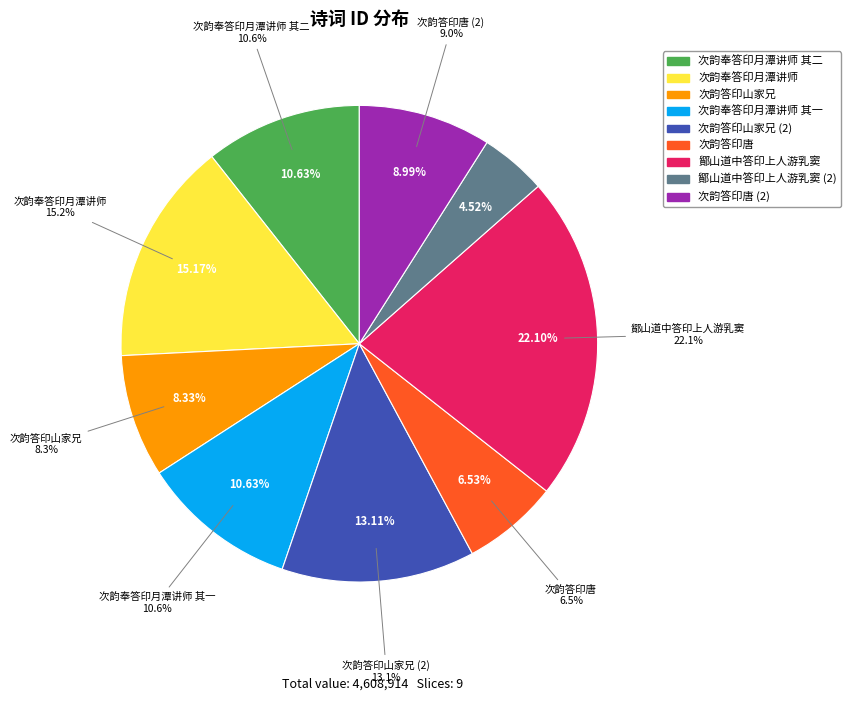

The 鄮山道中答印上人游乳窦 slice represents 1% of the pie. True or false?

False